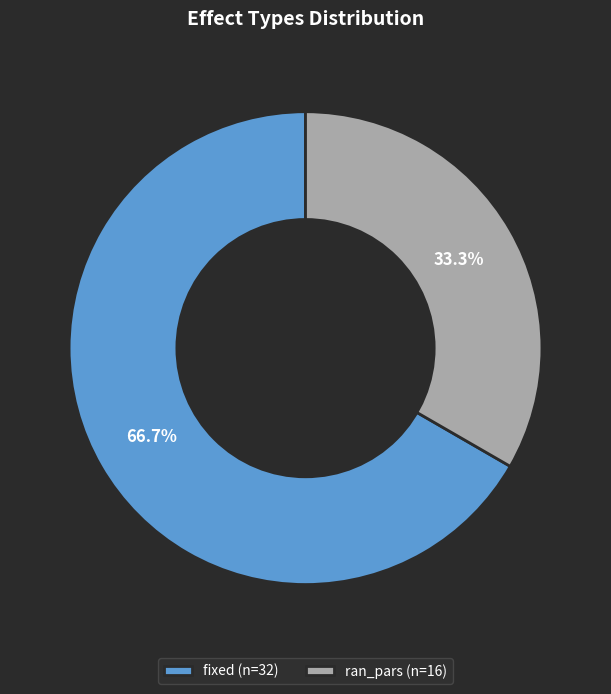

What percentage do fixed and ran_pars together represent?

100.0%